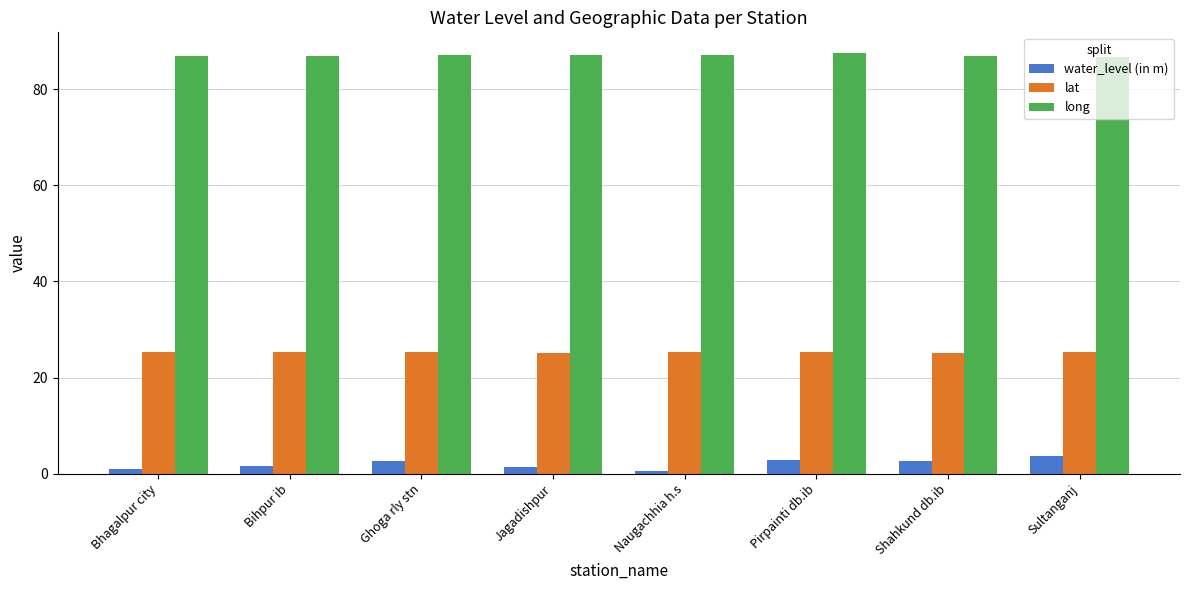

The value of lat at Bihpur ib is 25.4. True or false?

True